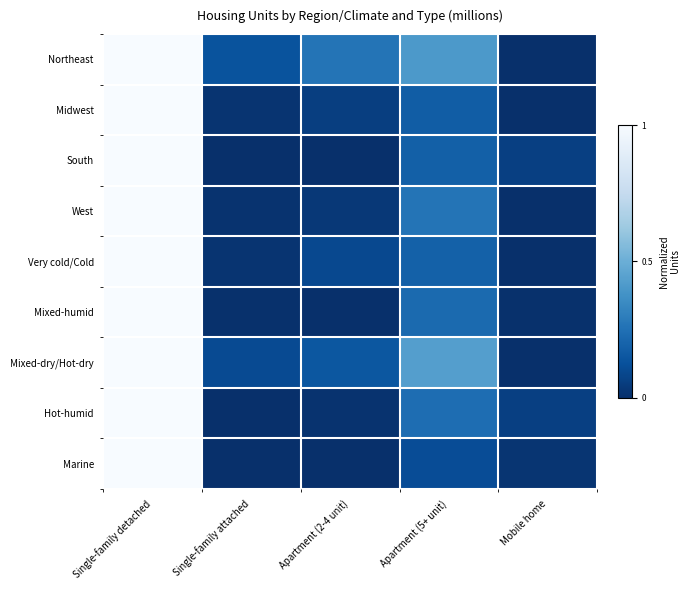

Reading right to left, what are all the values shown in this chart?

Northeast: Mobile home=0.0	Apartment (5+ unit)=0.4	Apartment (2-4 unit)=0.3	Single-family attached=0.1	Single-family detached=1.0
Midwest: Mobile home=0.0	Apartment (5+ unit)=0.2	Apartment (2-4 unit)=0.1	Single-family attached=0.0	Single-family detached=1.0
South: Mobile home=0.1	Apartment (5+ unit)=0.2	Apartment (2-4 unit)=0.0	Single-family attached=0.0	Single-family detached=1.0
West: Mobile home=0.0	Apartment (5+ unit)=0.3	Apartment (2-4 unit)=0.0	Single-family attached=0.0	Single-family detached=1.0
Very cold/Cold: Mobile home=0.0	Apartment (5+ unit)=0.2	Apartment (2-4 unit)=0.1	Single-family attached=0.0	Single-family detached=1.0
Mixed-humid: Mobile home=0.0	Apartment (5+ unit)=0.2	Apartment (2-4 unit)=0.0	Single-family attached=0.0	Single-family detached=1.0
Mixed-dry/Hot-dry: Mobile home=0.0	Apartment (5+ unit)=0.4	Apartment (2-4 unit)=0.1	Single-family attached=0.1	Single-family detached=1.0
Hot-humid: Mobile home=0.1	Apartment (5+ unit)=0.2	Apartment (2-4 unit)=0.0	Single-family attached=0.0	Single-family detached=1.0
Marine: Mobile home=0.0	Apartment (5+ unit)=0.1	Apartment (2-4 unit)=0.0	Single-family attached=0.0	Single-family detached=1.0